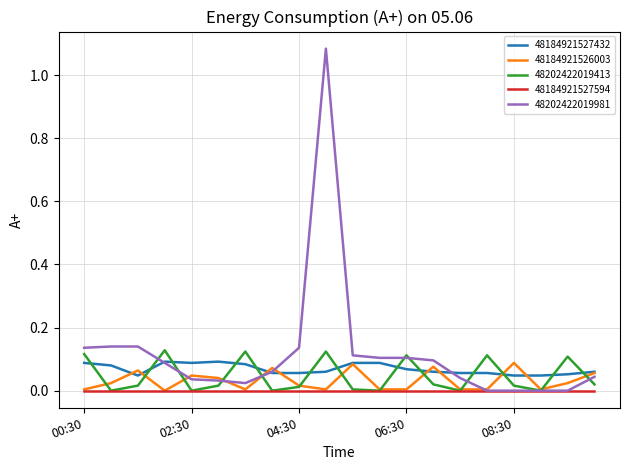

Which series has the widest spread of values?

48202422019981